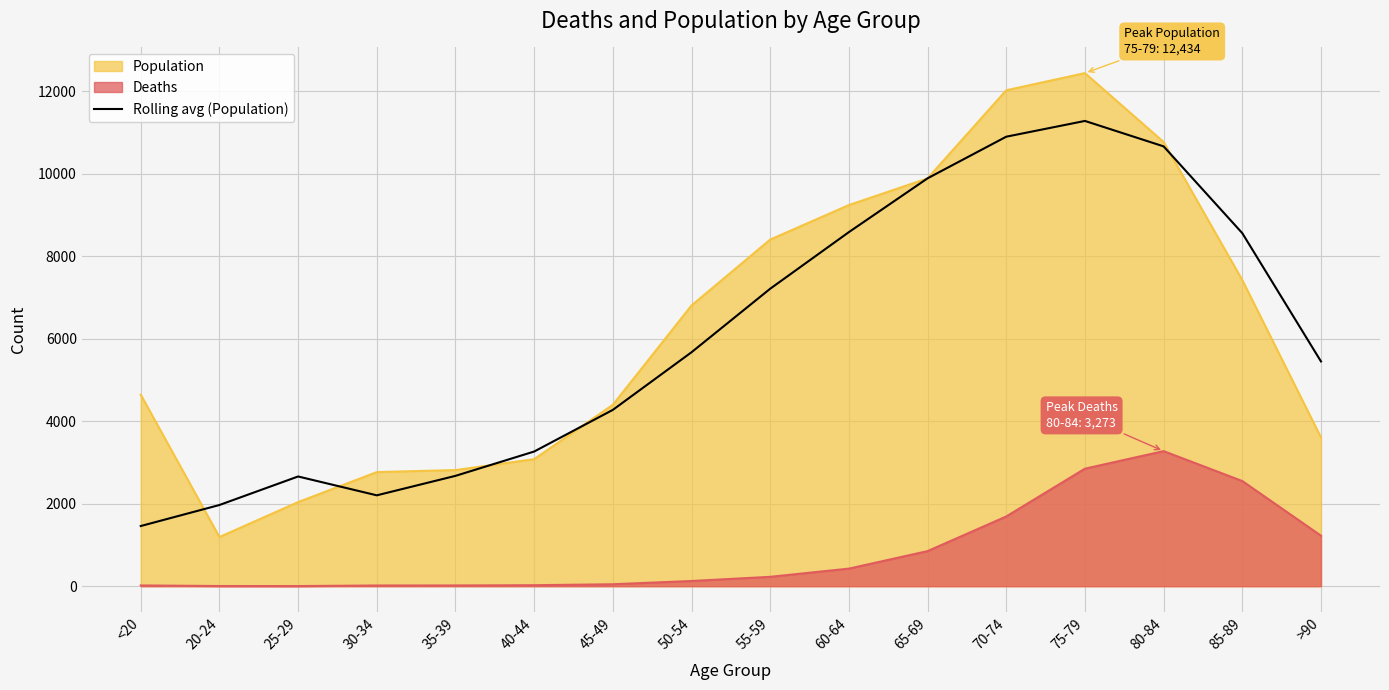

Which series changed the most between 35-39 and 85-89?

Rolling avg (Population)